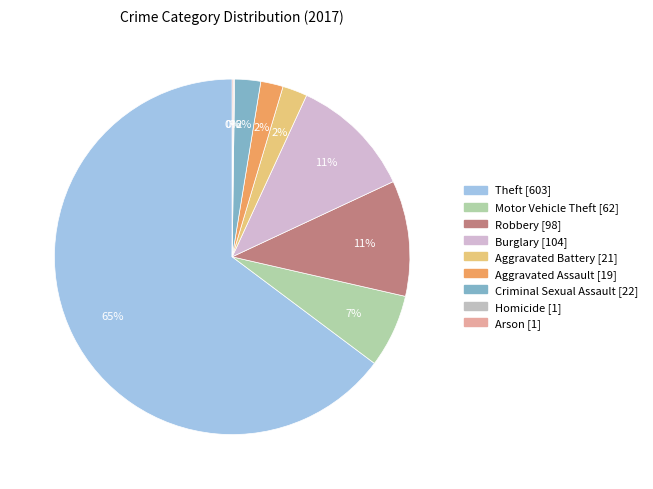

What is the smallest slice in the pie chart?

Homicide